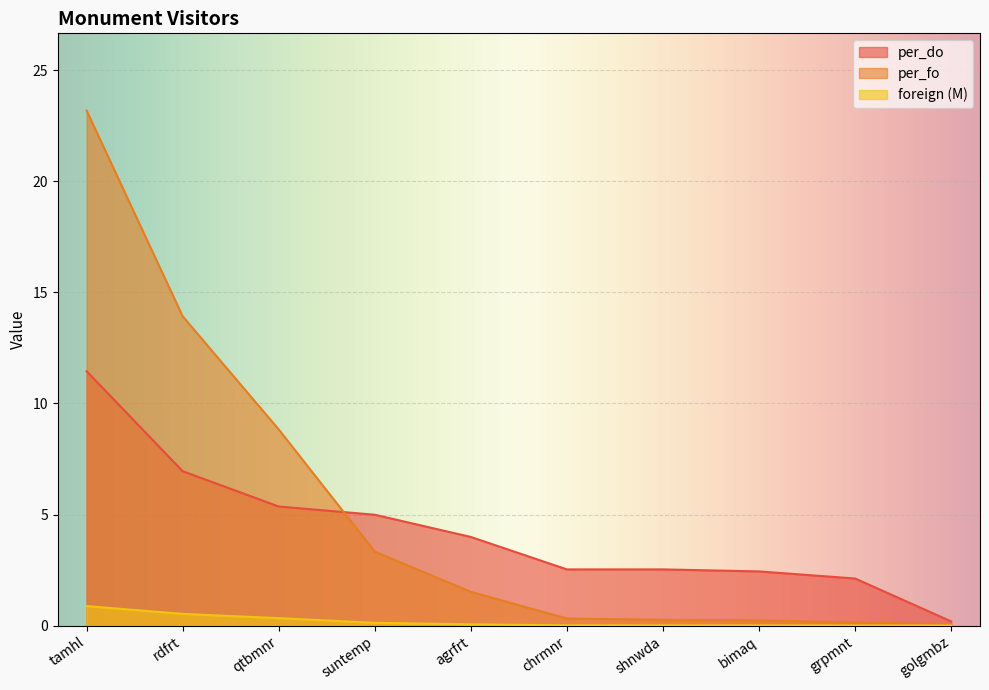

What is the greatest value displayed?

23.2